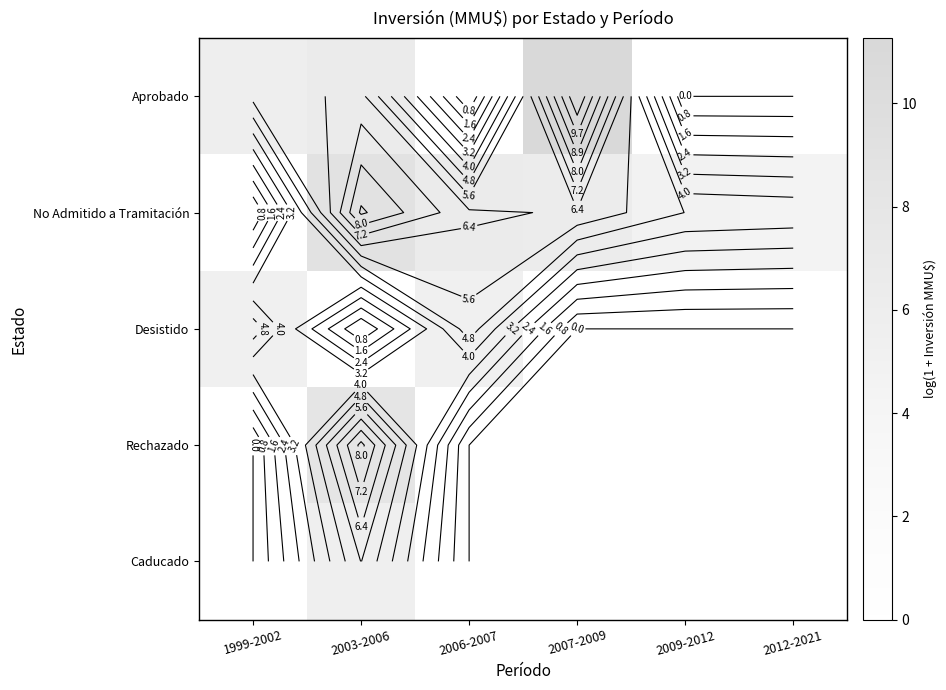

At which category is the sum across all series the highest?

2003-2006